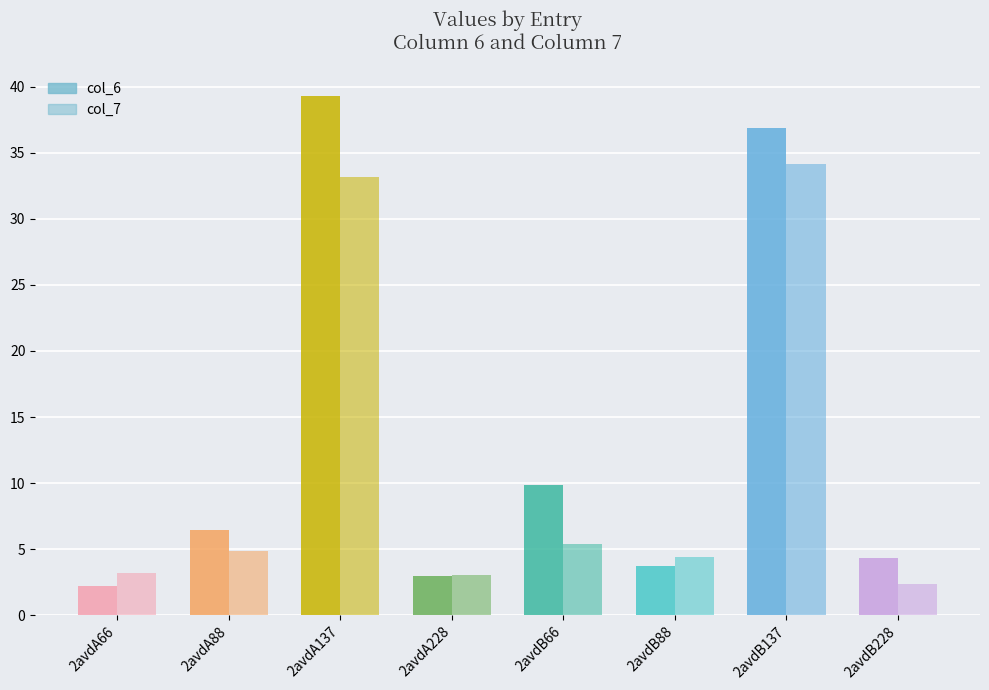

What is the smallest value displayed?

2.2